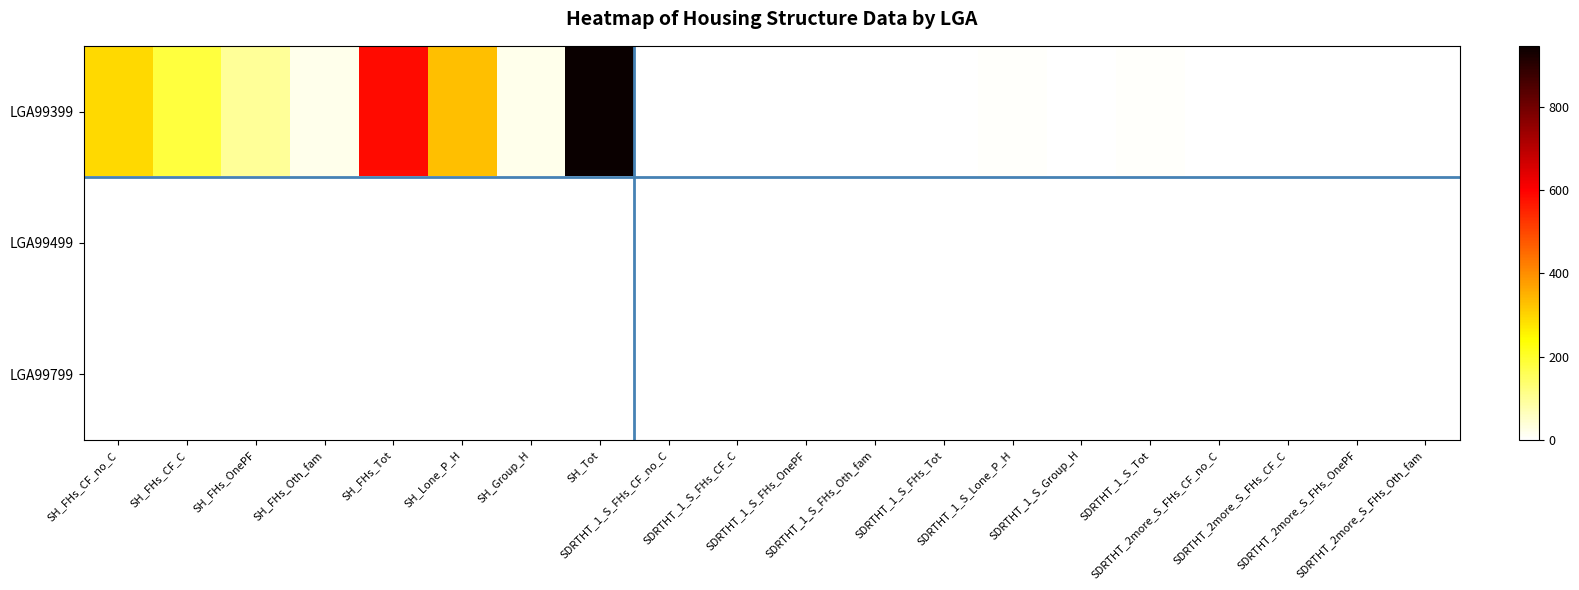

How many data points does each series have?

20